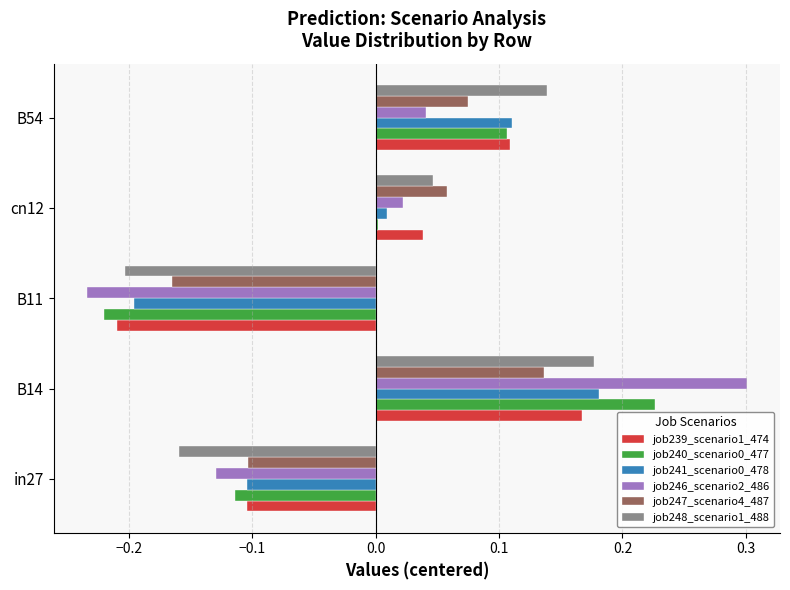

How many values in the job248_scenario1_488 series are below 0?

2